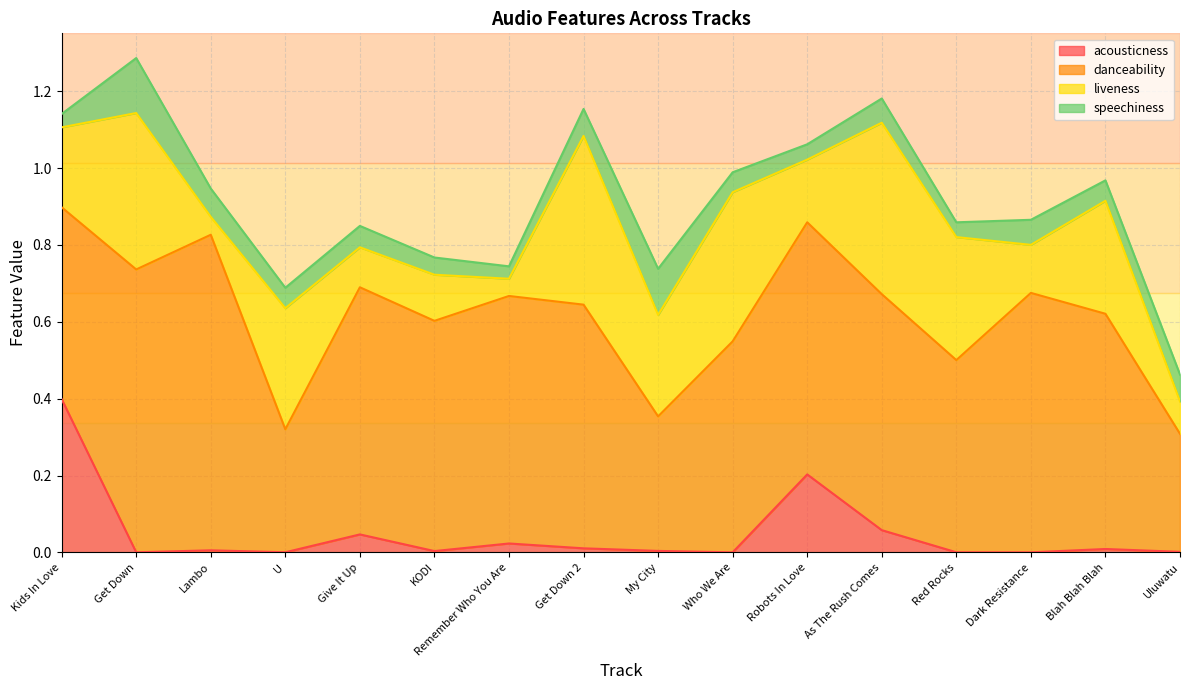

At As The Rush Comes, list the series in order from largest to smallest.

danceability, liveness, speechiness, acousticness